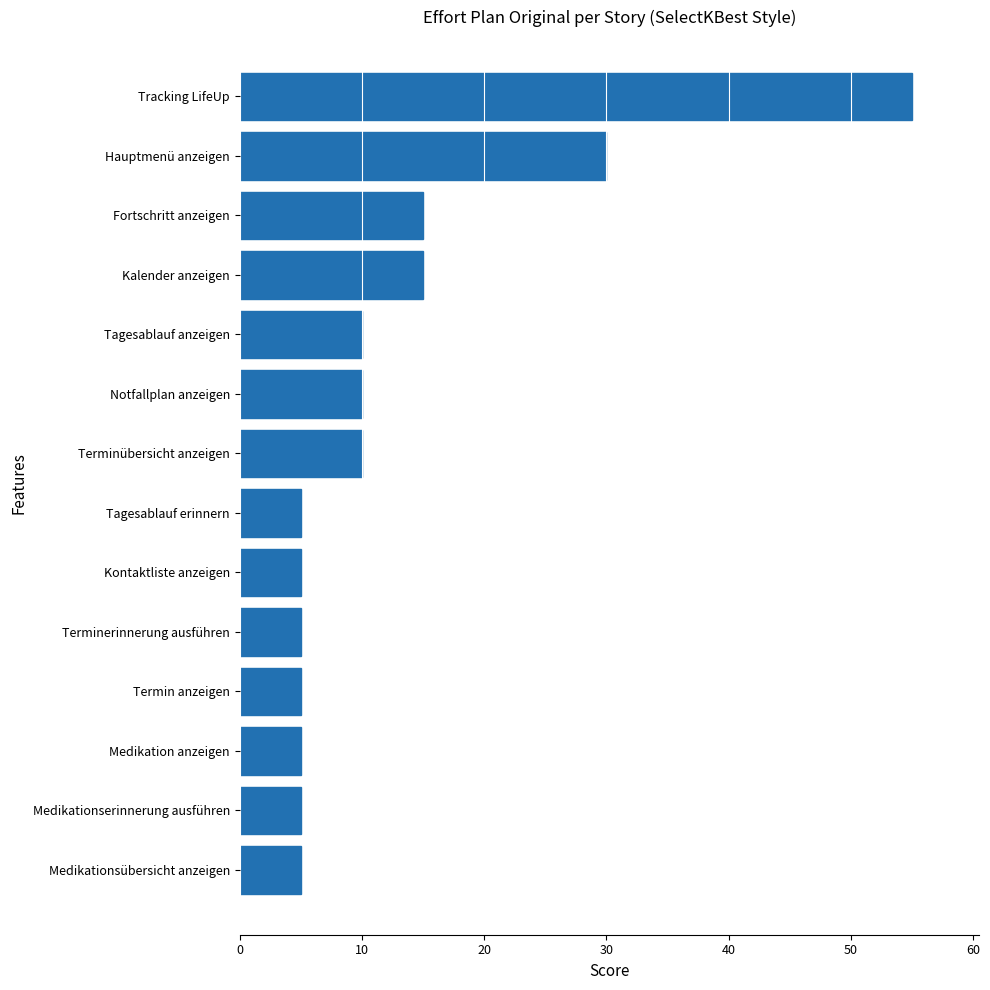

At which category does the chart reach its peak across all series?

Tracking LifeUp